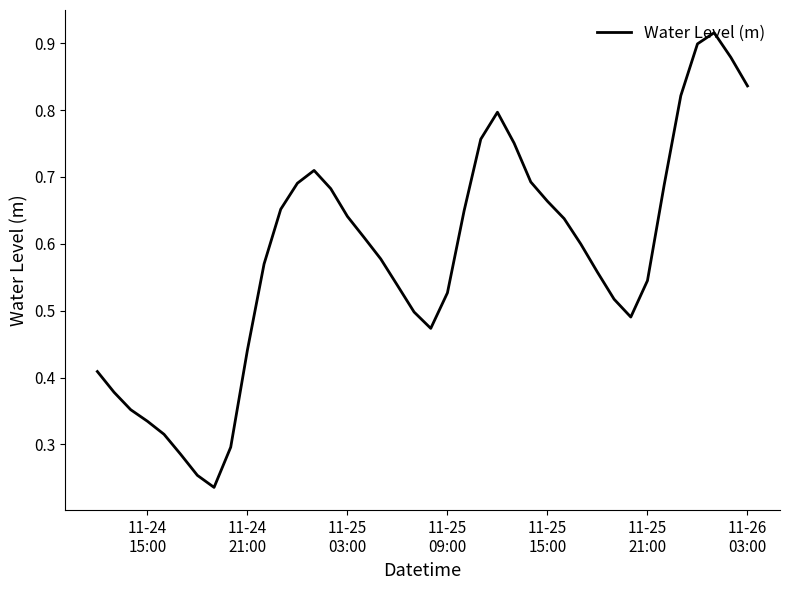

Does the chart display data point markers on the line(s)?

No